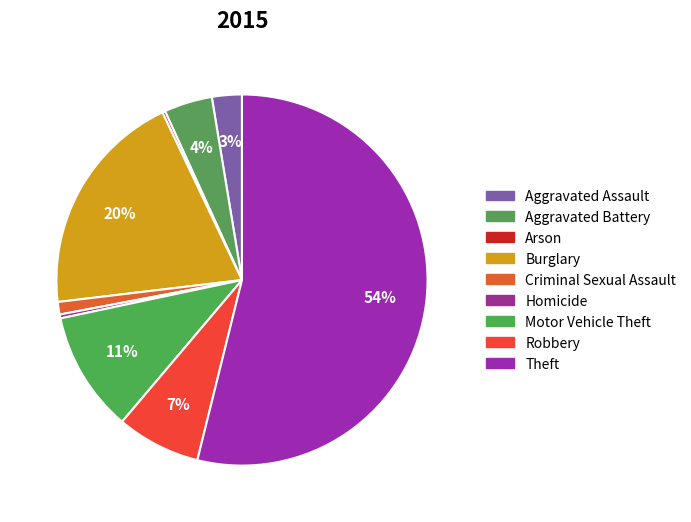

Is it true that Burglary is 20% of the pie?

True